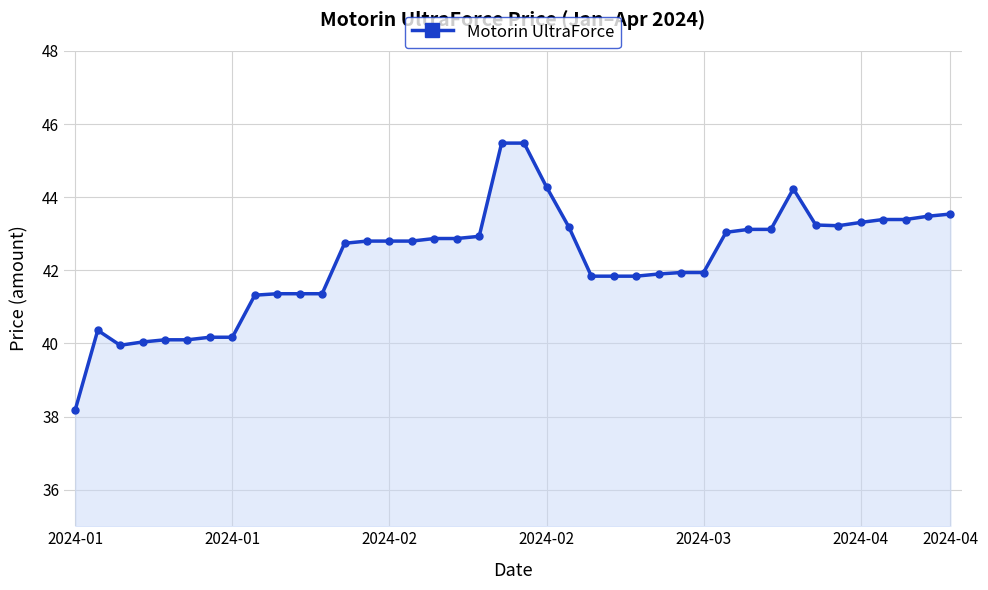

True or false: the data has more than 0 interior local peaks.

True